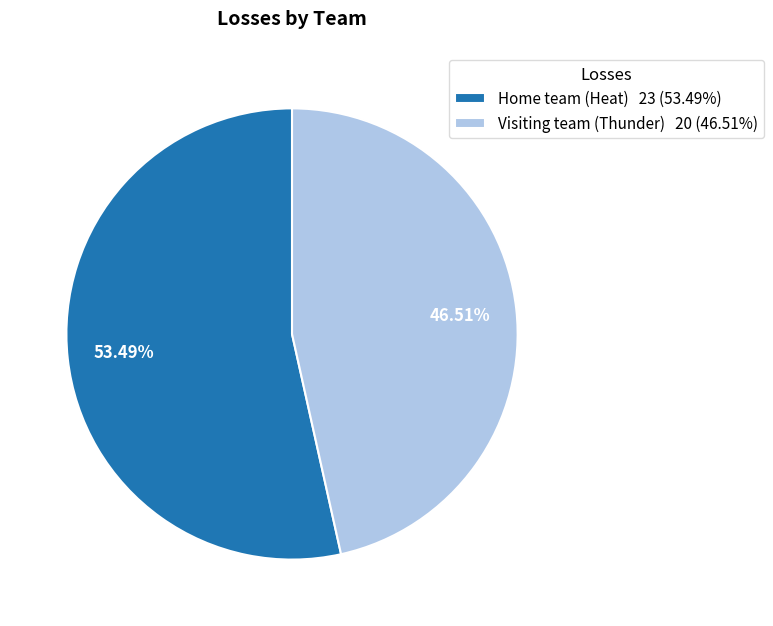

To the nearest percent, what is the average slice percentage?

50%